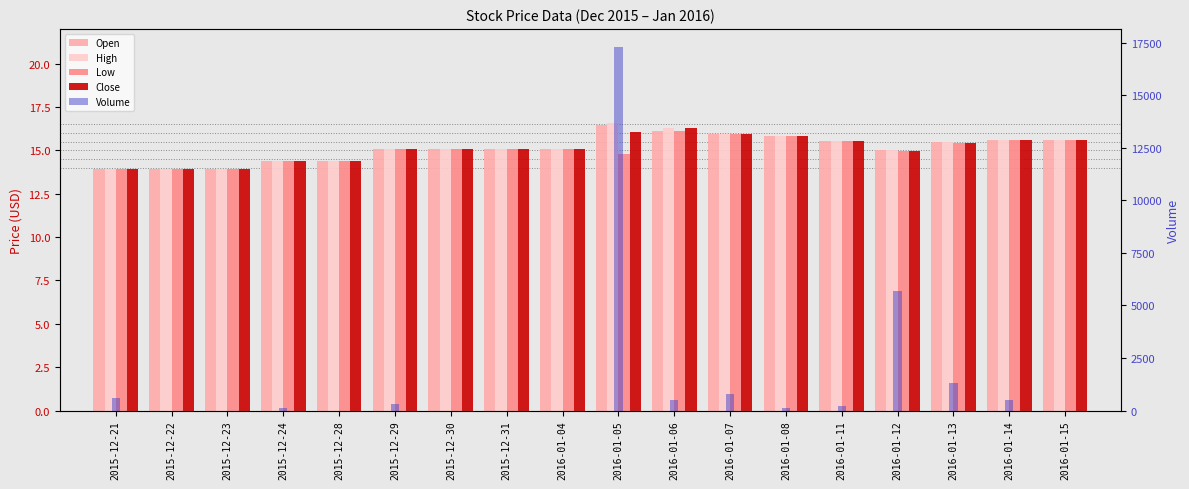

What is the average value of the High series?

15.1